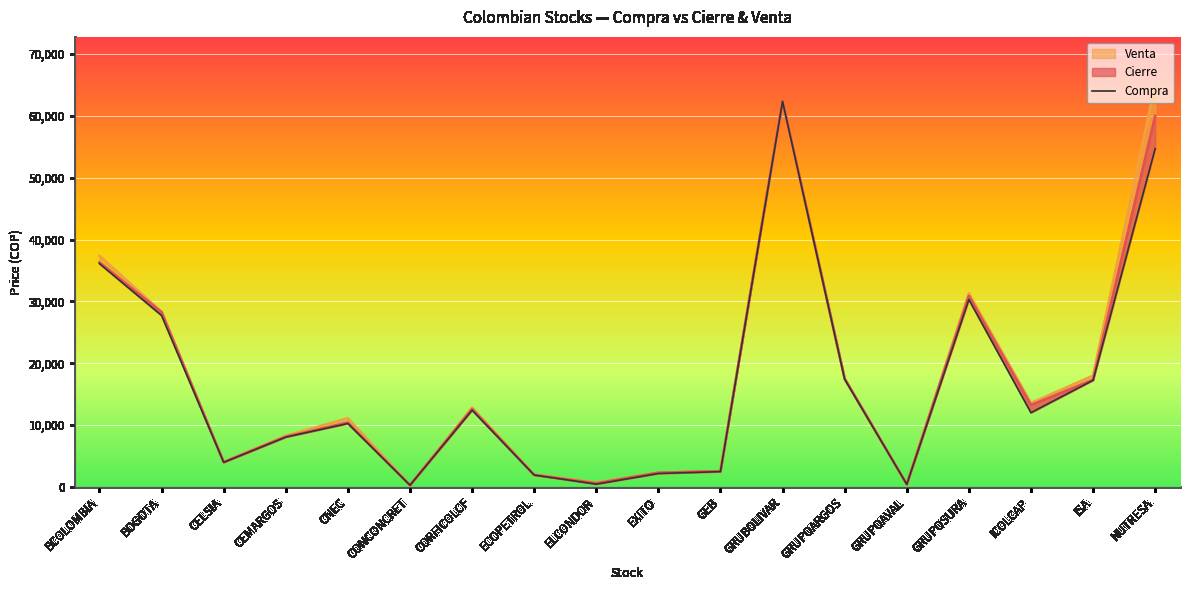

Where does the data first go above 12000?

BCOLOMBIA